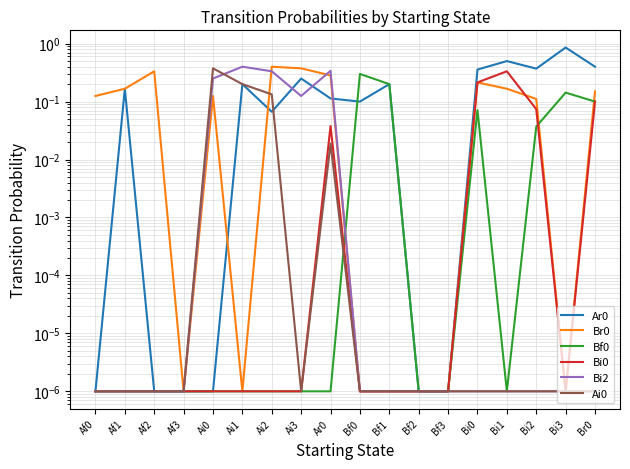

Is the value of Bf0 at Ar0 greater than the value of Bi0 at Bi1?

No